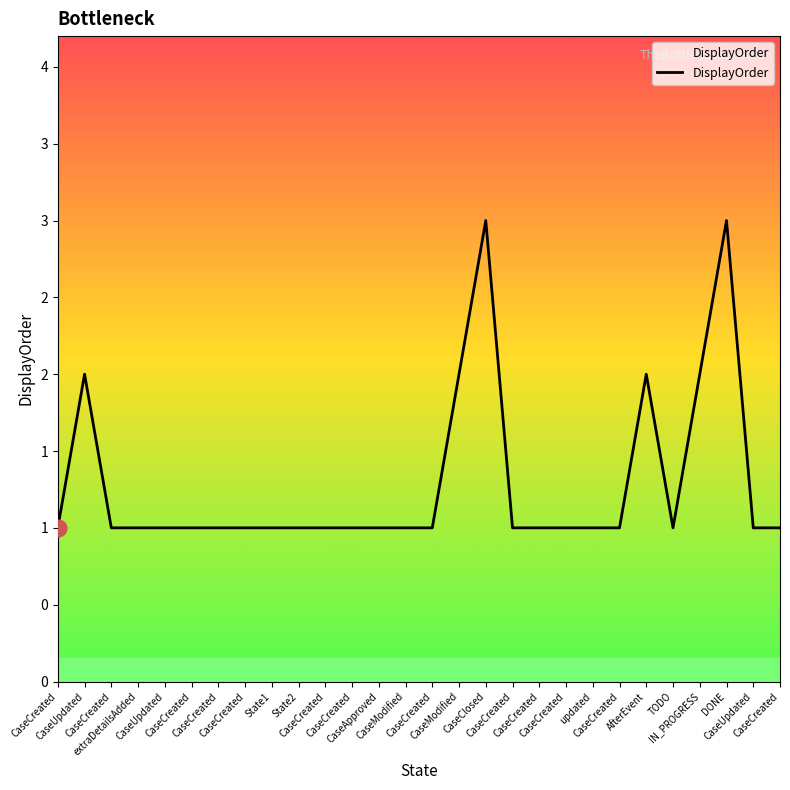

Does the chart have visible grid lines?

No